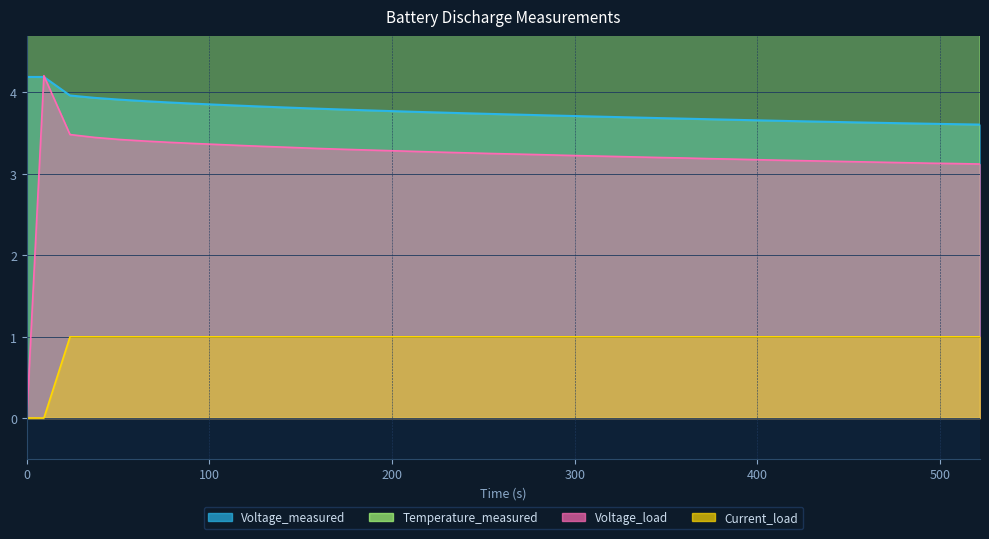

At 0, list the series in order from largest to smallest.

Temperature_measured, Voltage_measured, Current_load, Voltage_load